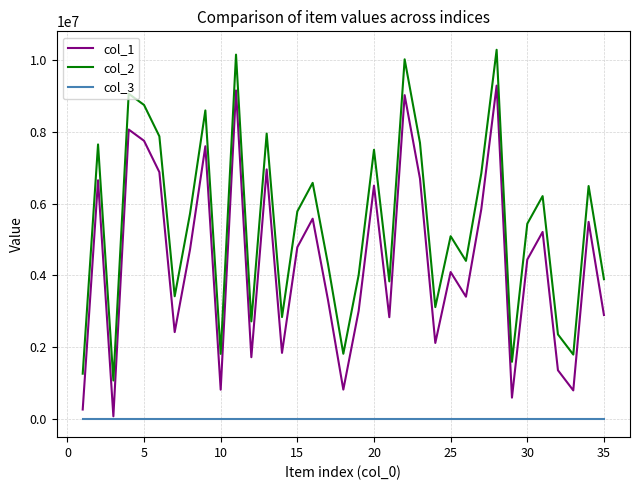

What is the greatest value displayed?

10297369